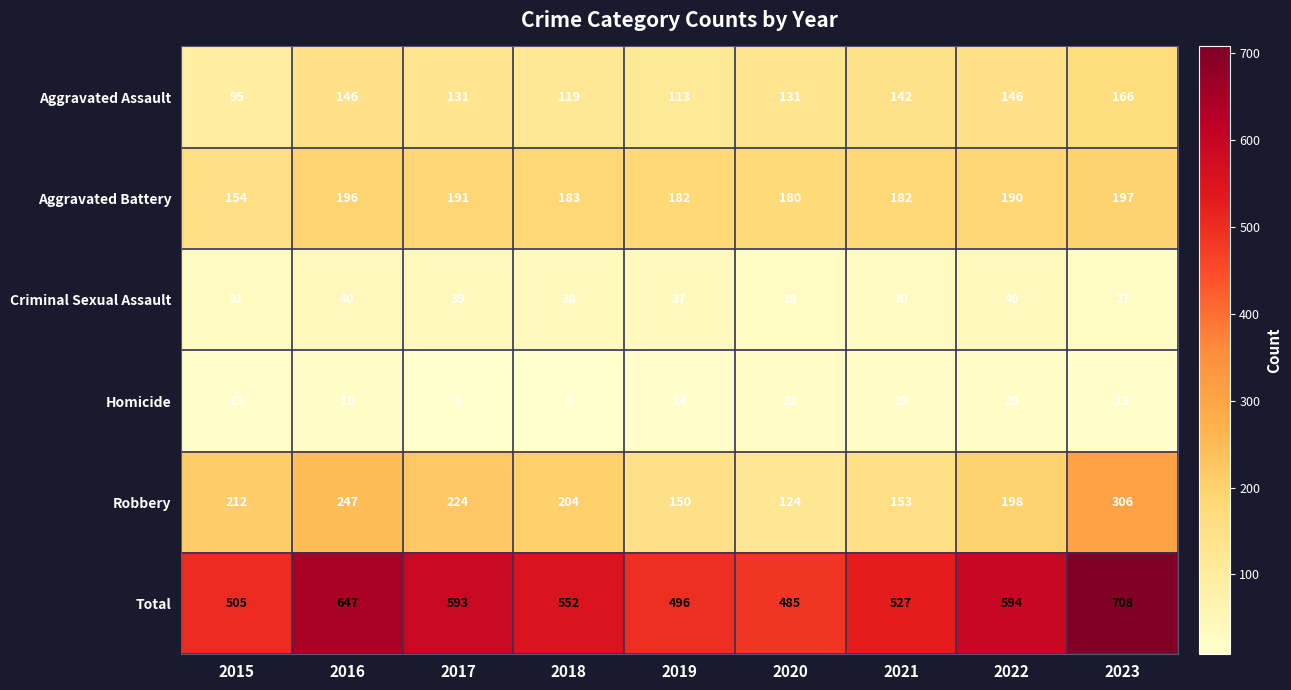

Rank the series by their maximum value, from highest to lowest.

Total, Robbery, Aggravated Battery, Aggravated Assault, Criminal Sexual Assault, Homicide